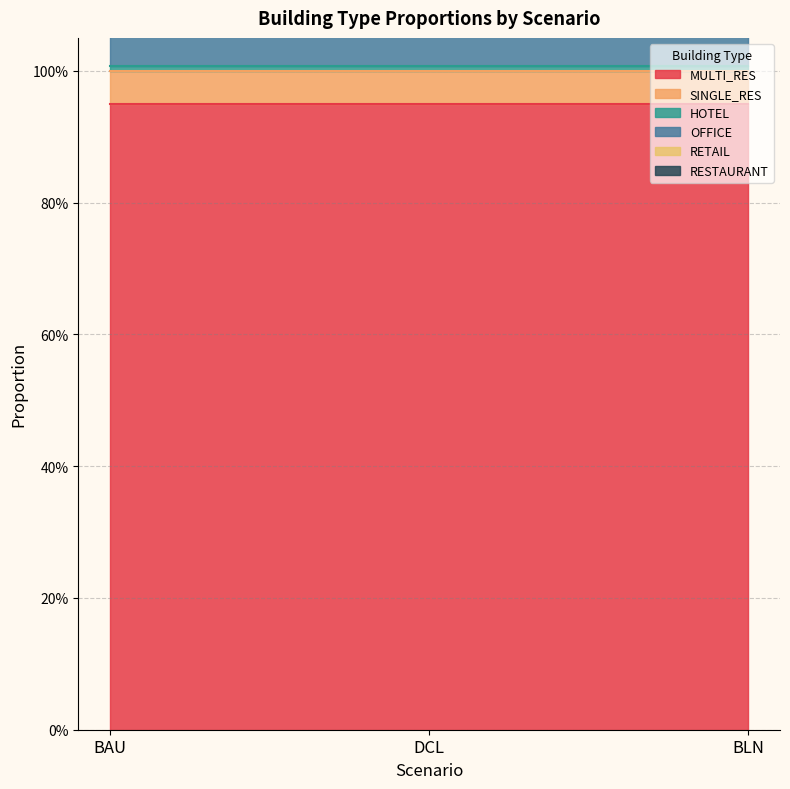

What is the sum of the OFFICE values at BLN and DCL?

1.0